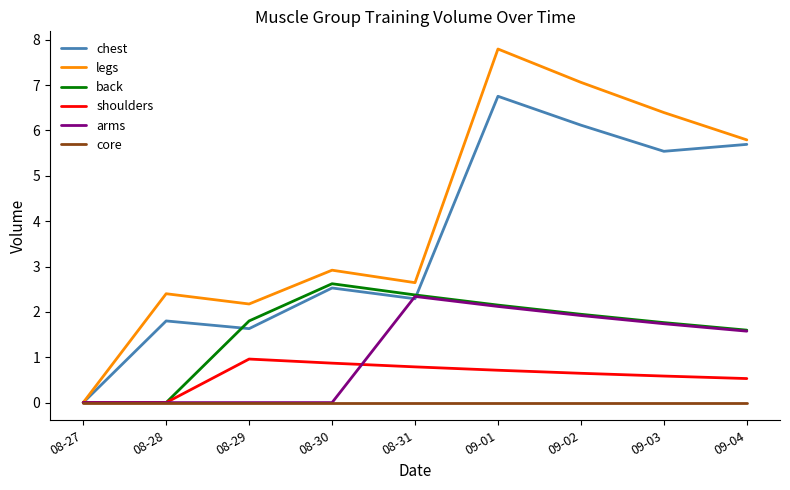

List the labels in order of legs value, smallest first.

08-27, 08-29, 08-28, 08-31, 08-30, 09-04, 09-03, 09-02, 09-01